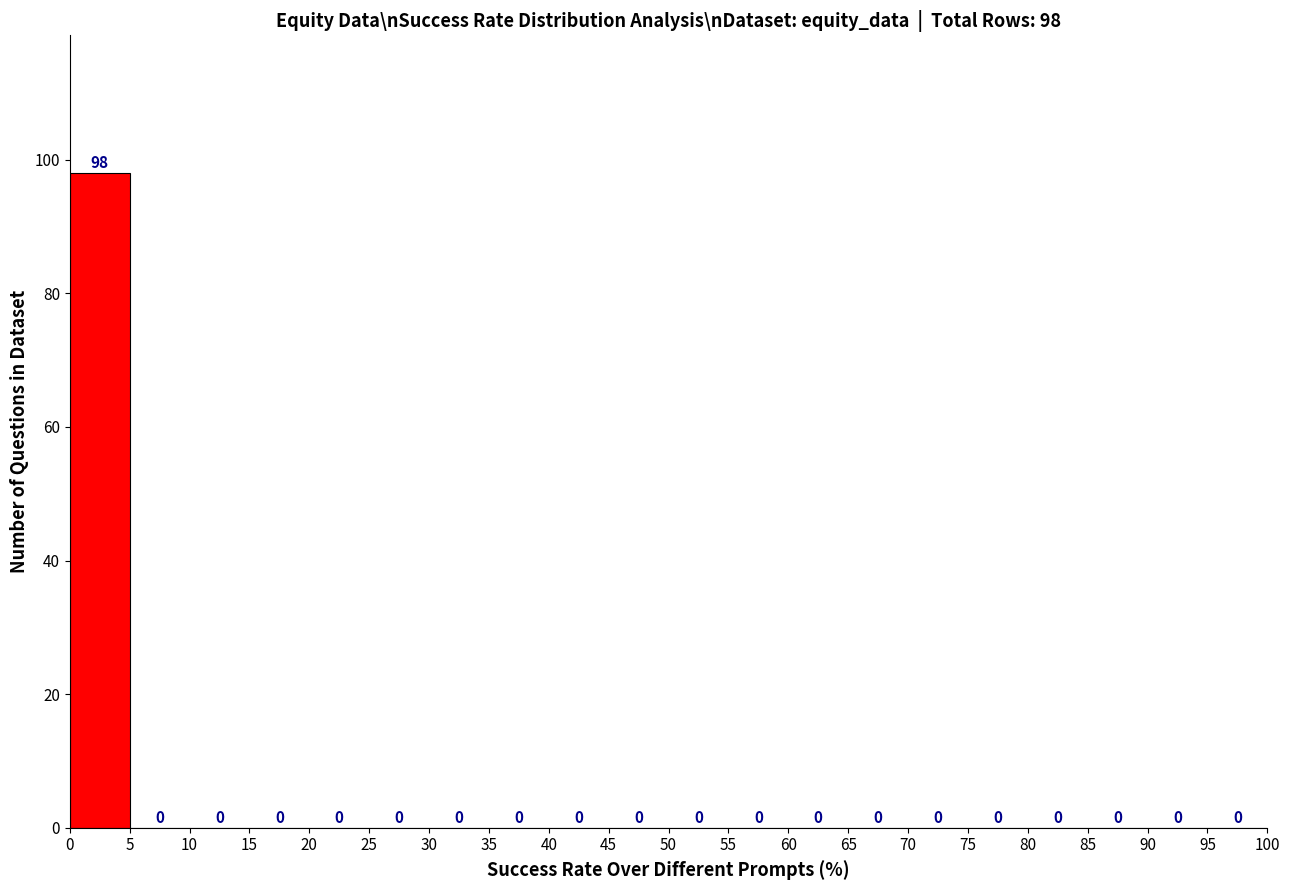

Which range on the x-axis has the tallest bar?

0 to 5